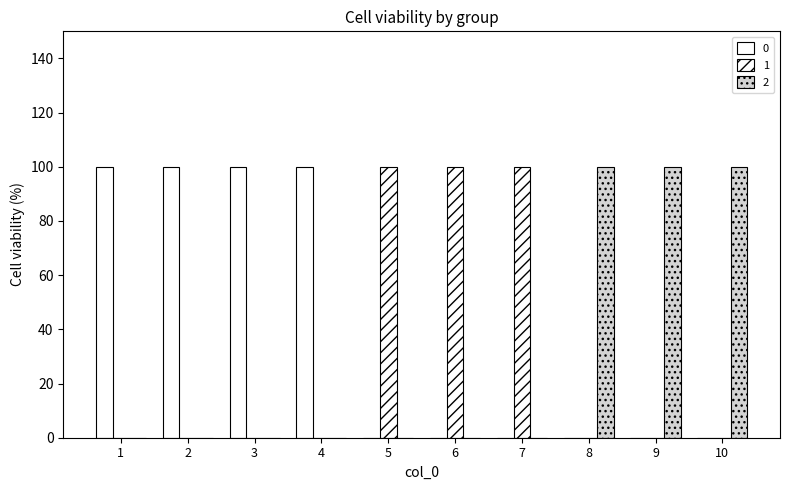

The 0 series shows 100 at 4. True or false?

True